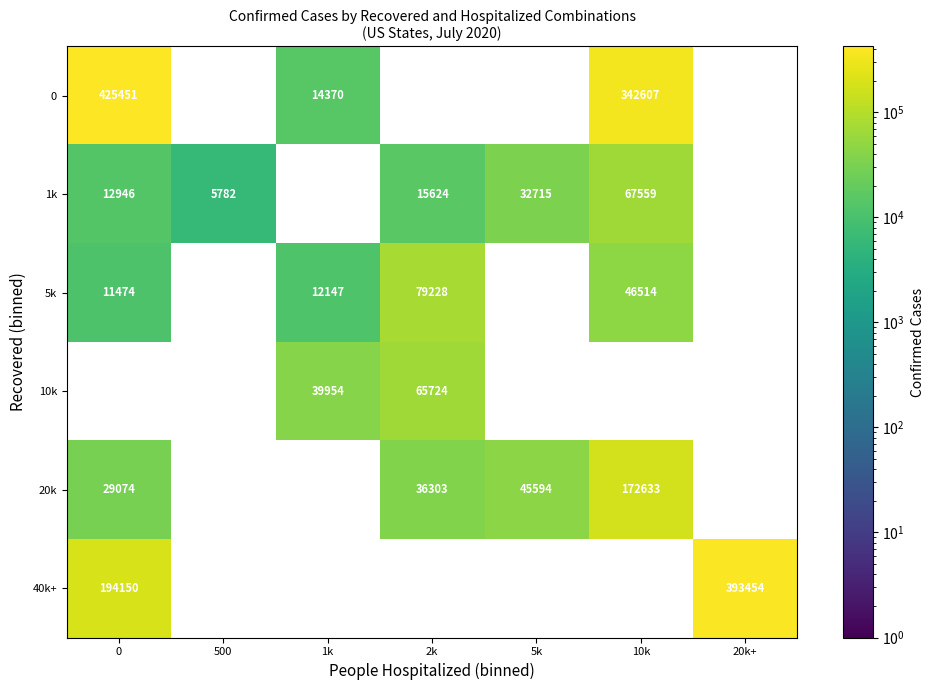

The value of 1k at 2k is 15624. True or false?

True